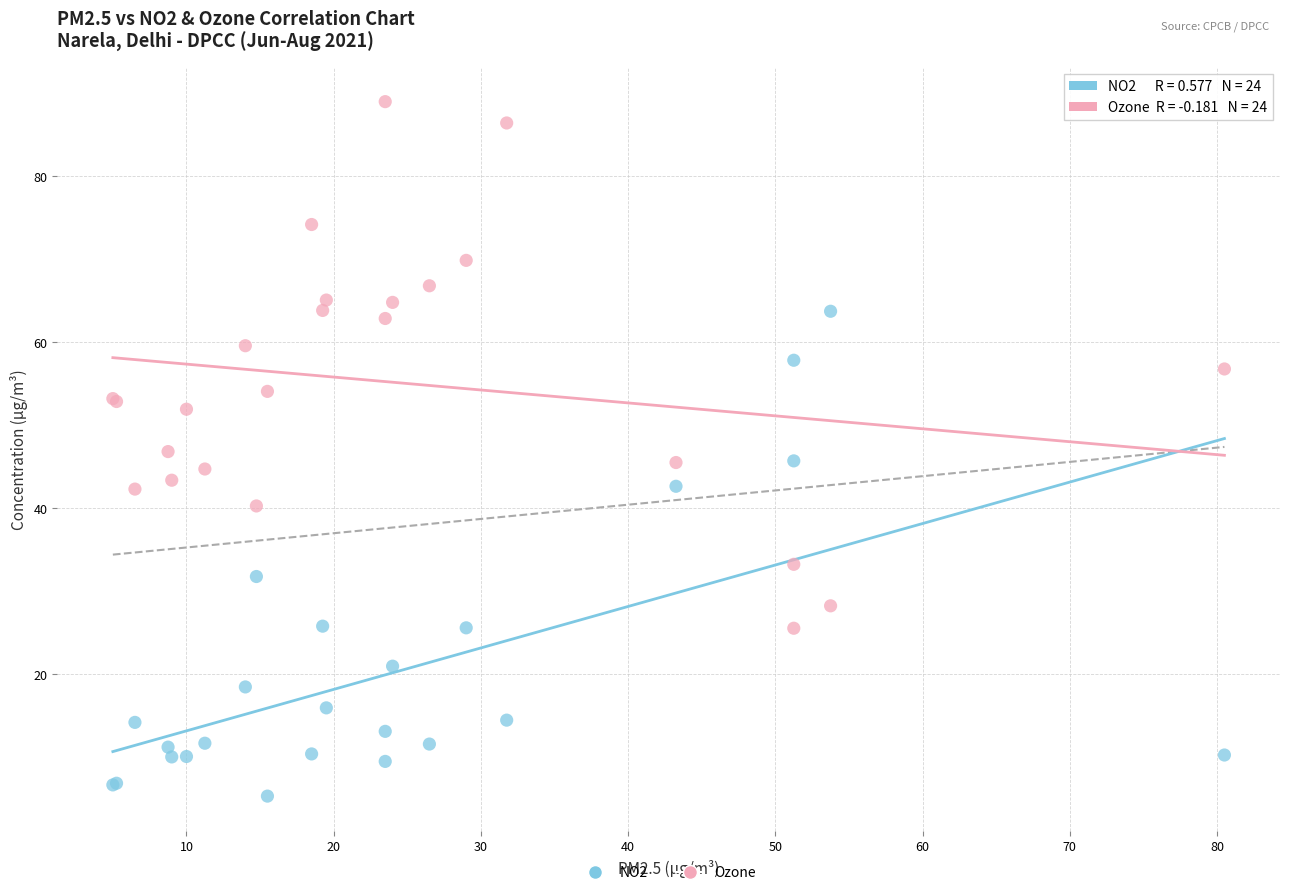

What is the X range (max minus min) for the scatter plot?

75.5